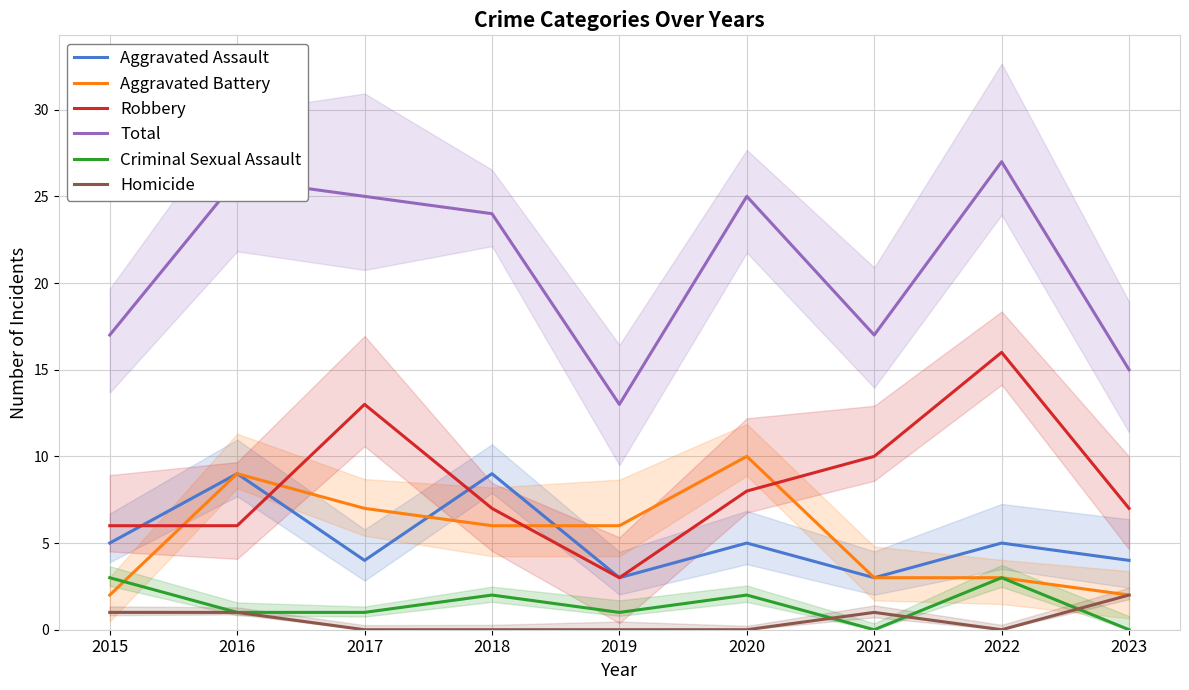

List the series in order of their peak value, highest first.

Total, Robbery, Aggravated Battery, Aggravated Assault, Criminal Sexual Assault, Homicide